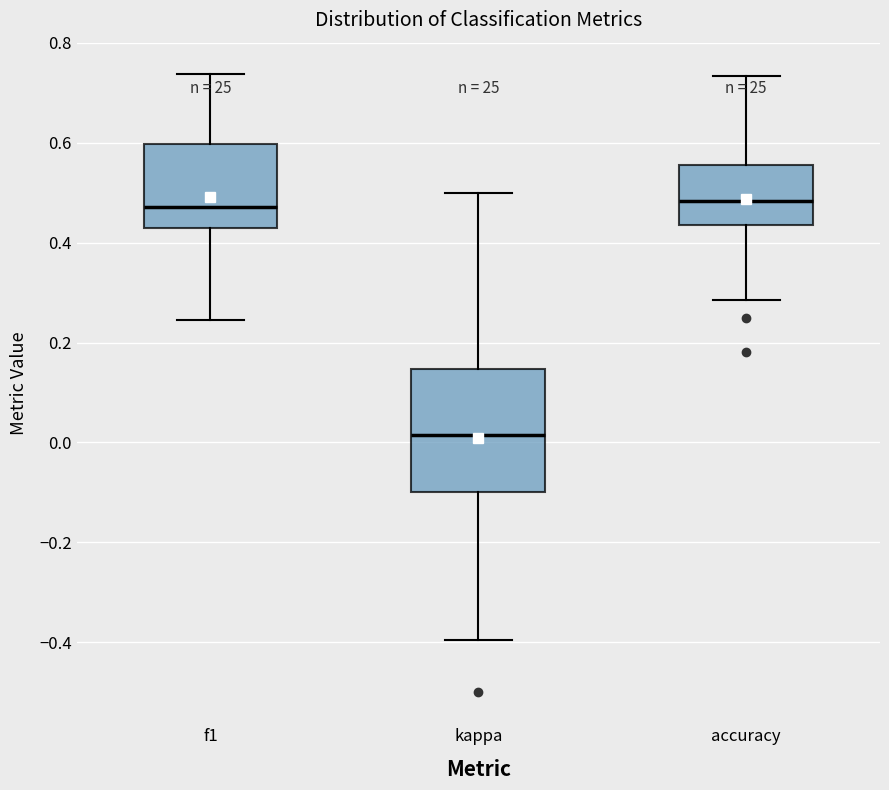

Where is the upper edge of the box for kappa on the y-axis? The values are not printed on the chart, so give them approximately, as read against the axis.

0.14